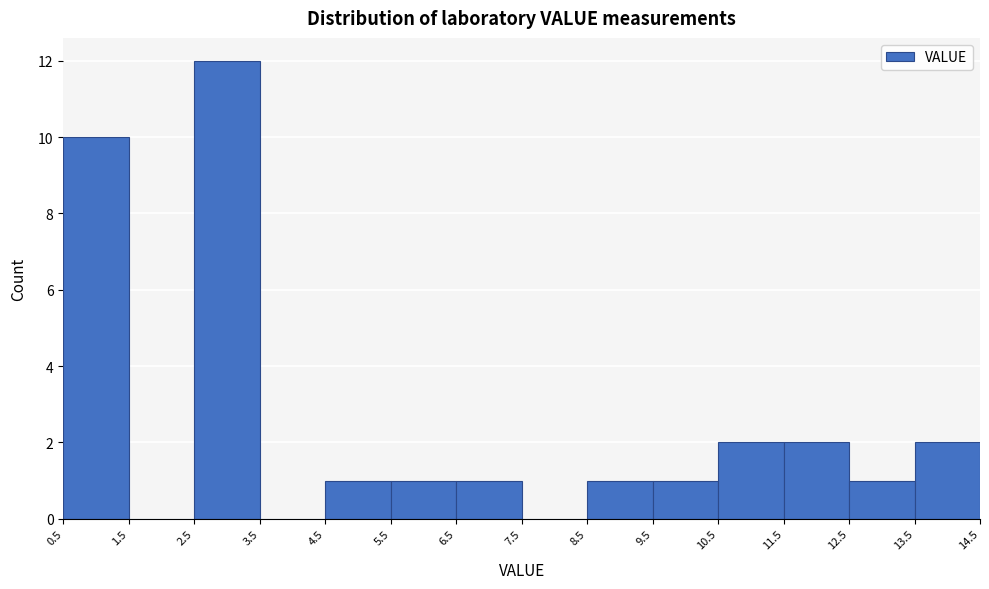

Over which range of the x-axis is the bar tallest?

2.5 to 3.5